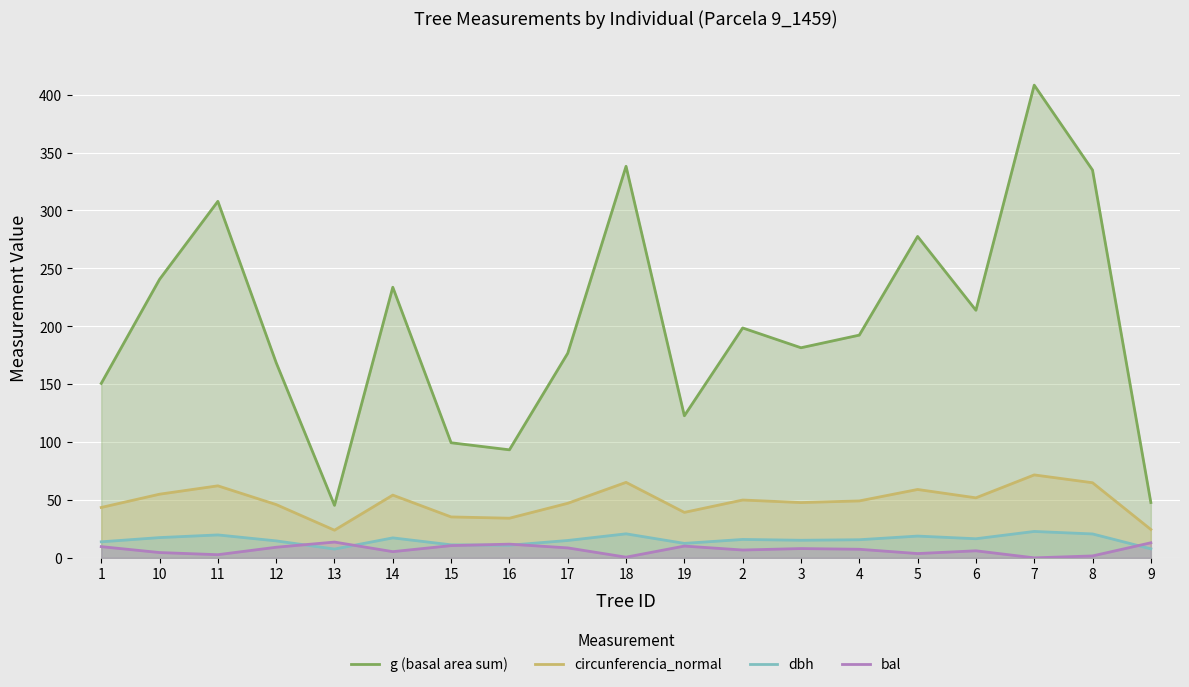

List the labels in order of bal value, smallest first.

7, 18, 8, 11, 5, 10, 14, 6, 2, 4, 3, 17, 12, 1, 19, 15, 16, 9, 13